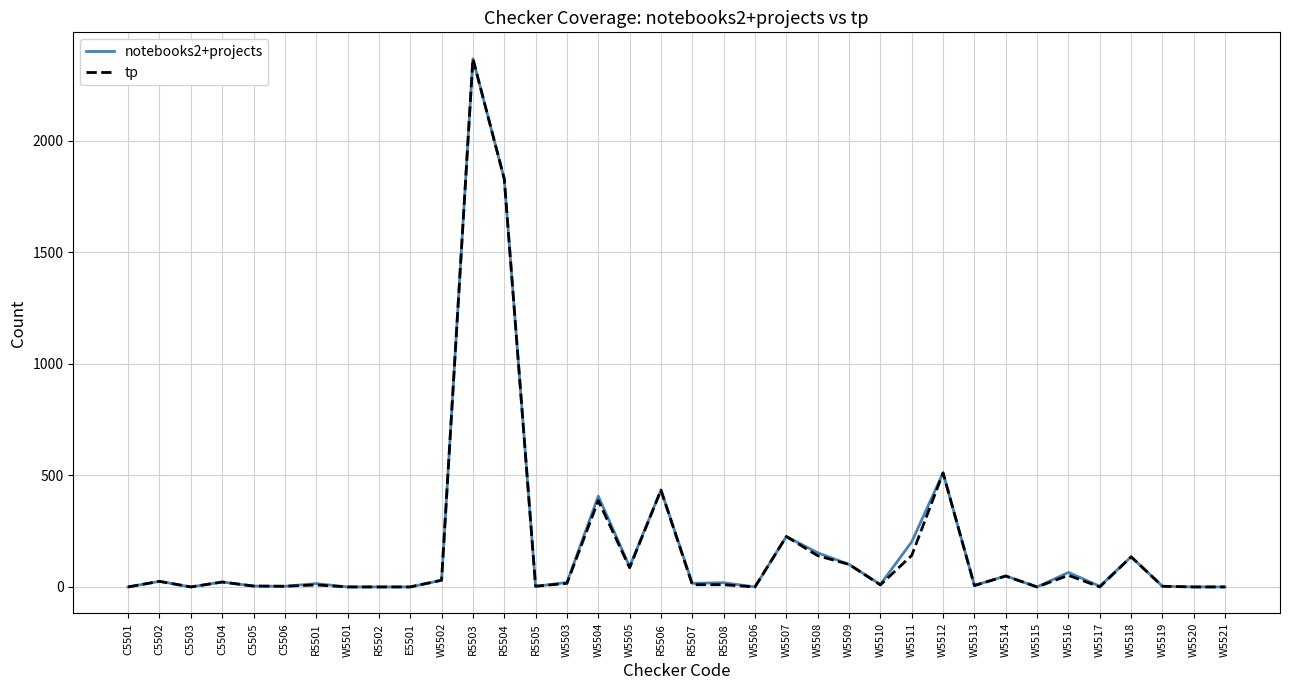

The value of notebooks2+projects at W5512 is 511. True or false?

True